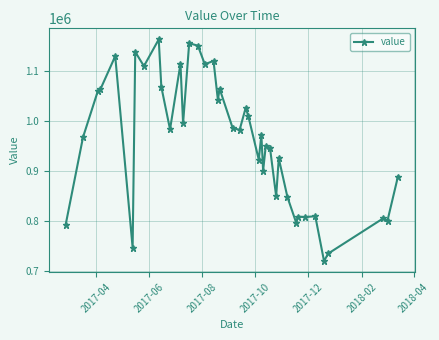

True or false: the data has more than 0 interior local peaks.

True